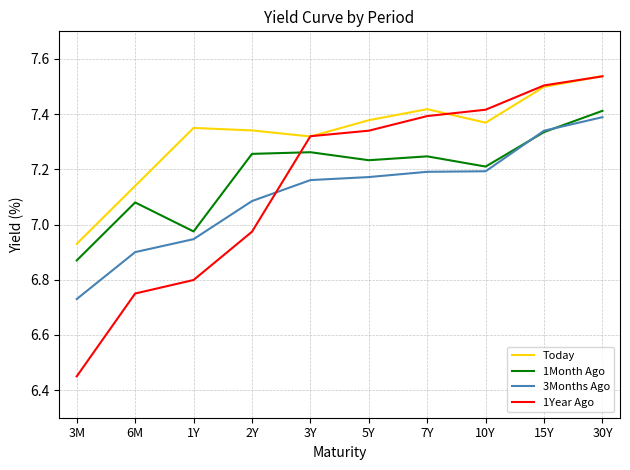

True or false: 1Month Ago and Today cross at least once.

False